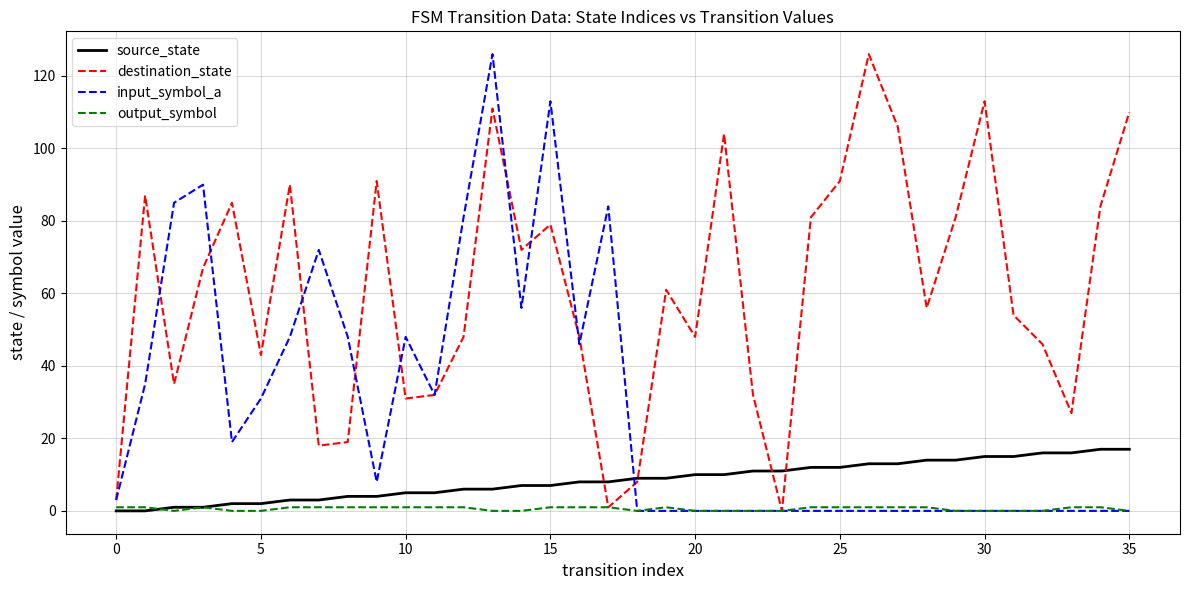

Which series has the largest total across all categories?

destination_state